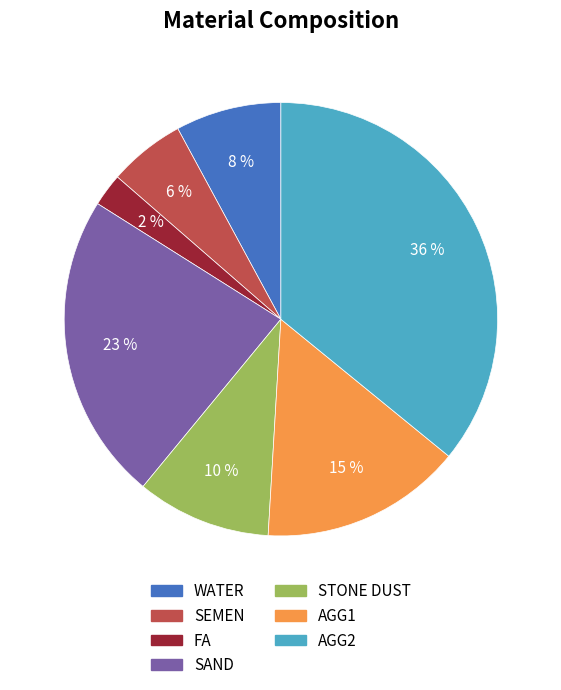

Rank the categories by value from highest to lowest.

AGG2, SAND, AGG1, STONE DUST, WATER, SEMEN, FA